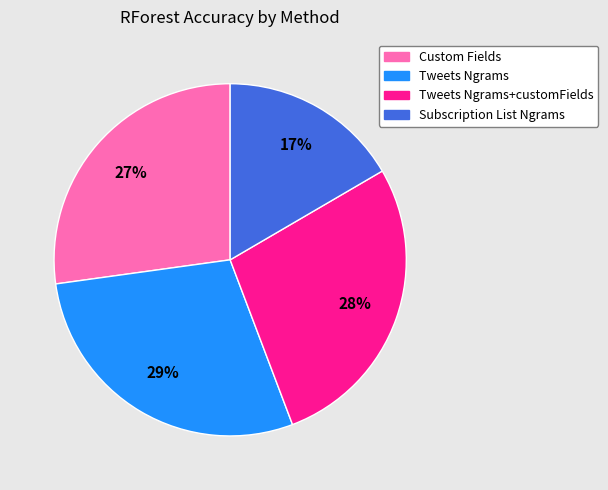

The Tweets Ngrams slice represents 19% of the pie. True or false?

False